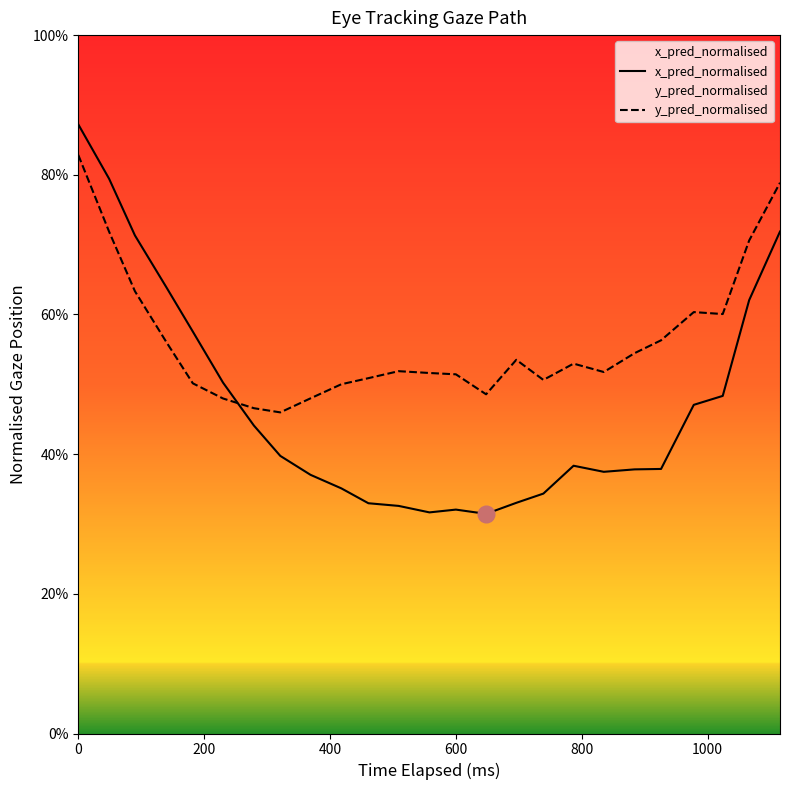

Which series has the largest total across all categories?

y_pred_normalised